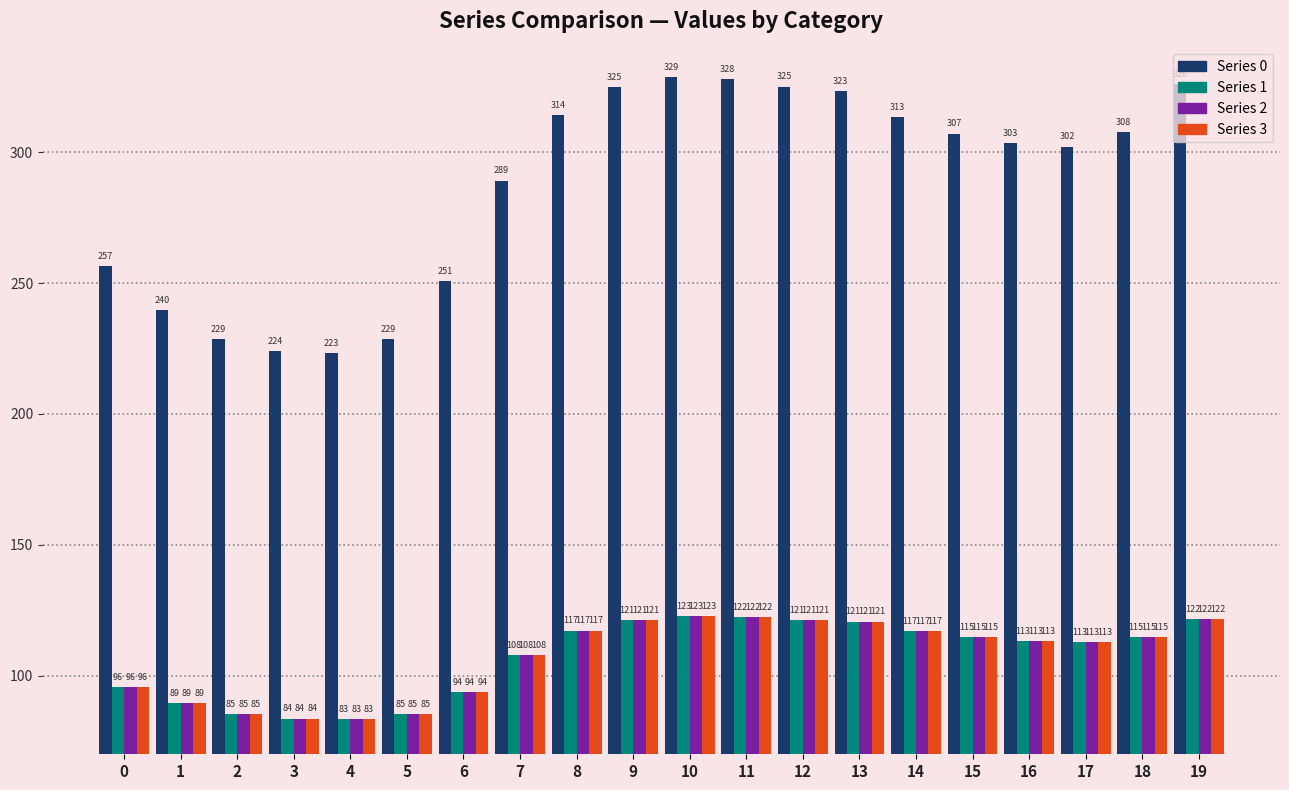

How many data points does each series have?

20